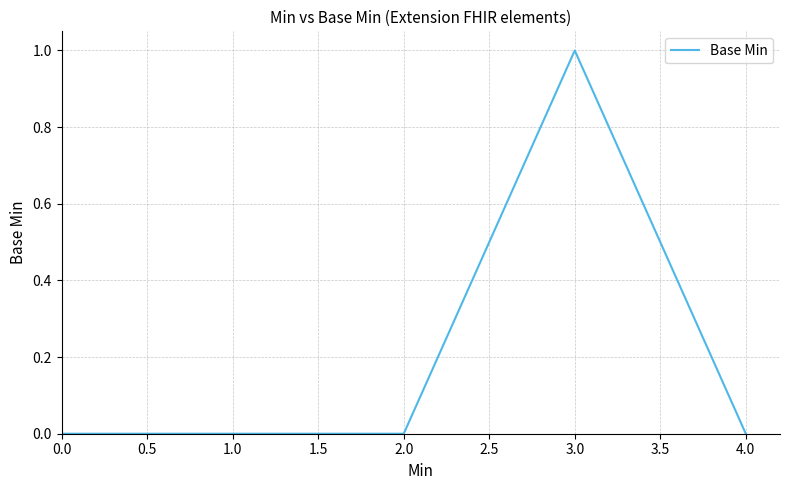

Reading right to left, extract all data points from this chart.

0	1	0	0	0